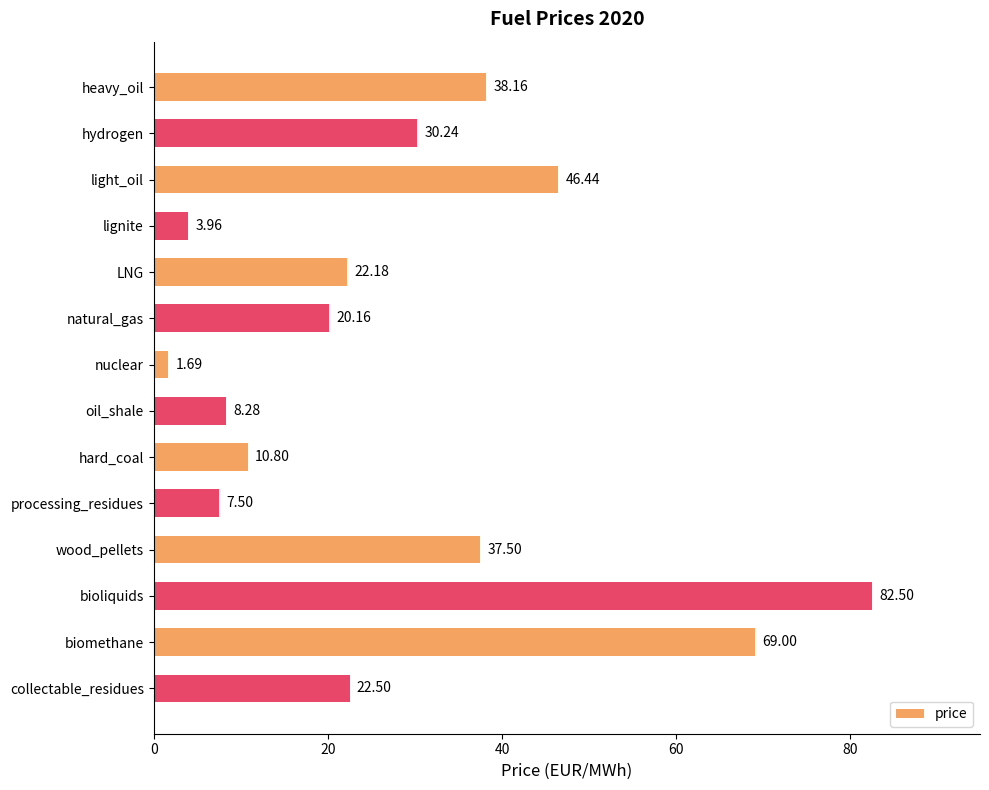

What is the change in value from nuclear to oil_shale?

+6.6